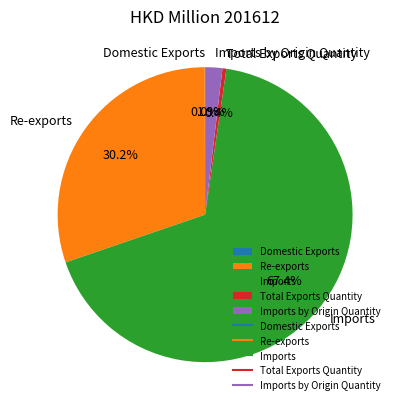

Do Imports by Origin Quantity and Imports together represent more than half of the pie?

Yes